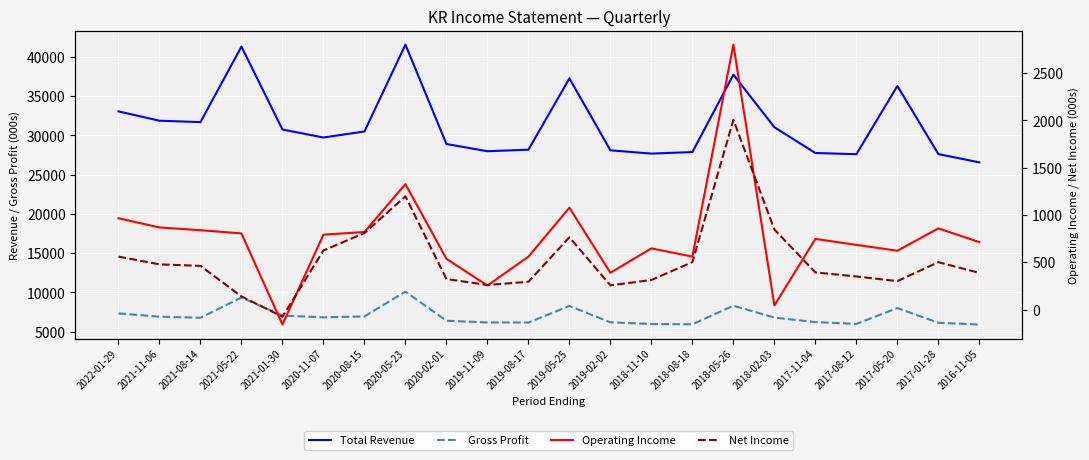

What is the lowest value of the Total Revenue series?

26557